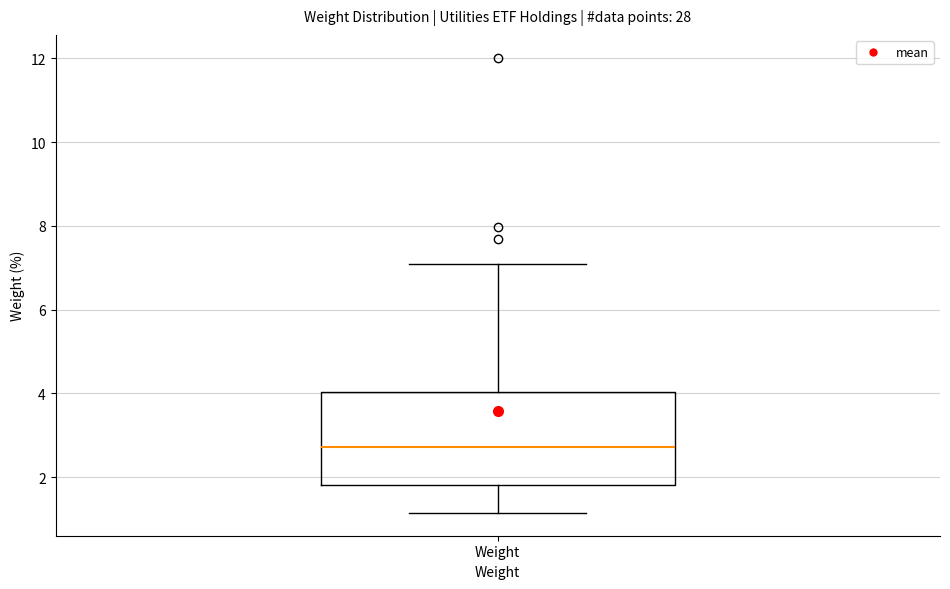

Where does the lower whisker of the box for Weight end on the y-axis? The values are not printed on the chart, so give them approximately, as read against the axis.

1.2